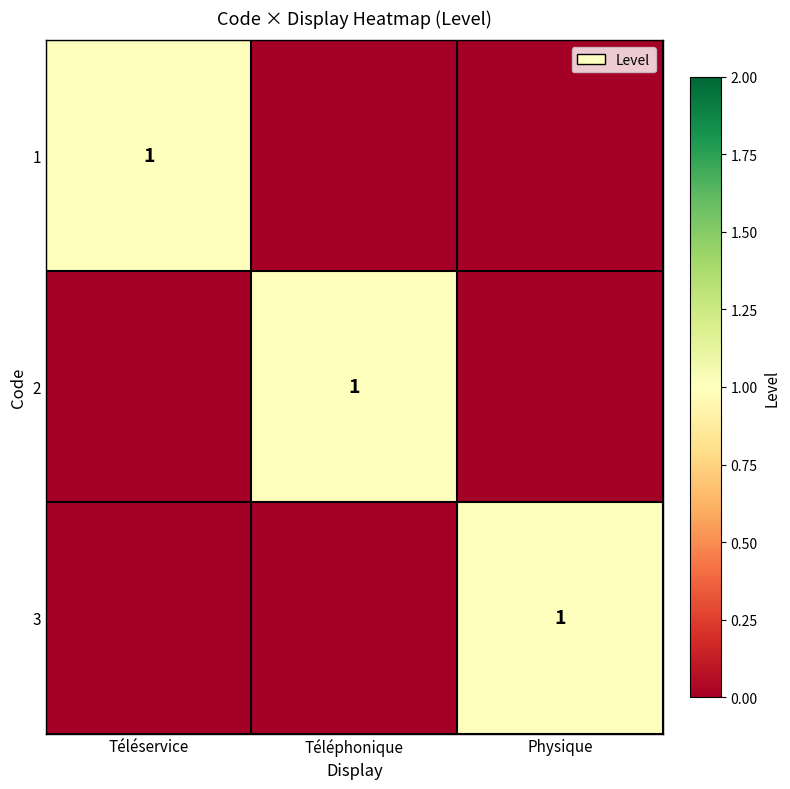

The value of 2 at Téléphonique is 1. True or false?

True